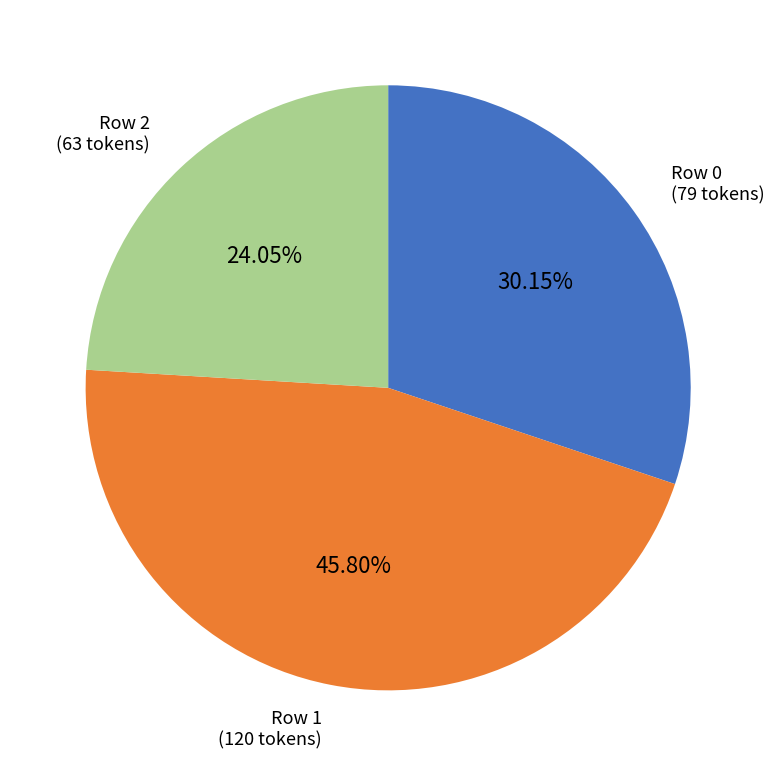

Does any single category account for the majority?

No